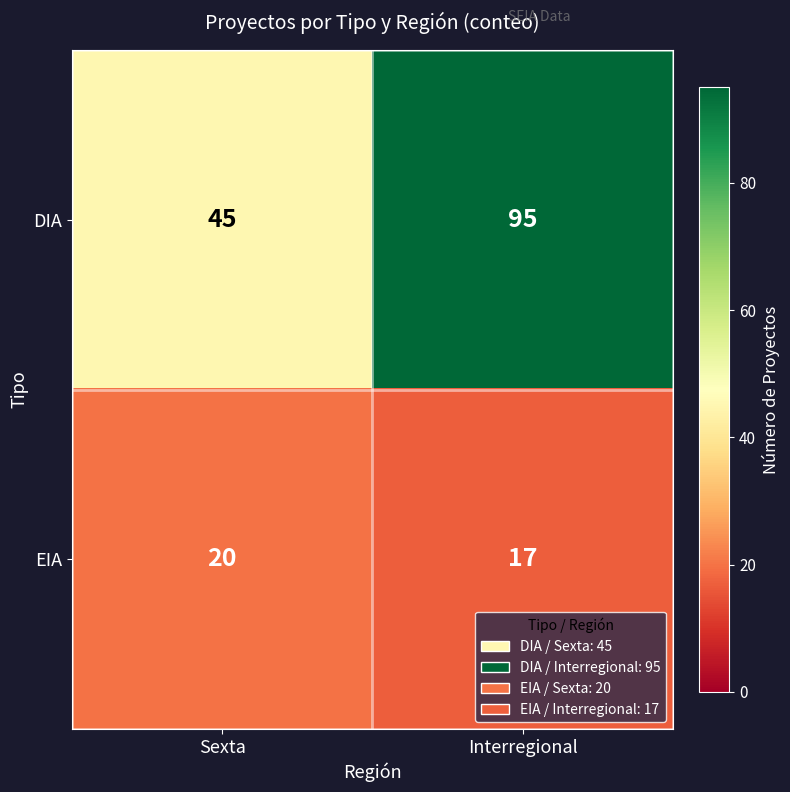

At how many categories does at least one series exceed 51?

1